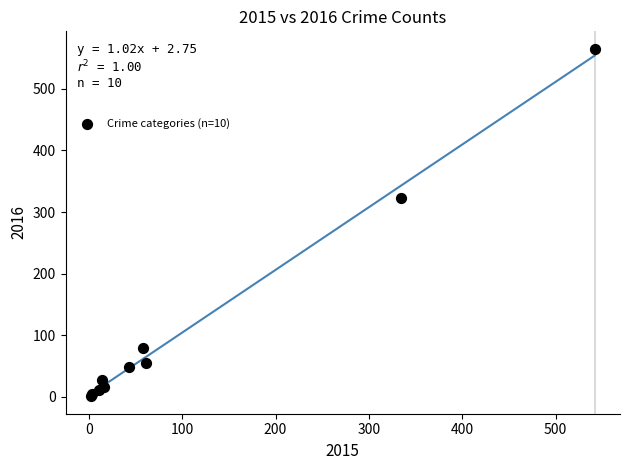

What Y value in the scatter plot is closest to 283?

323